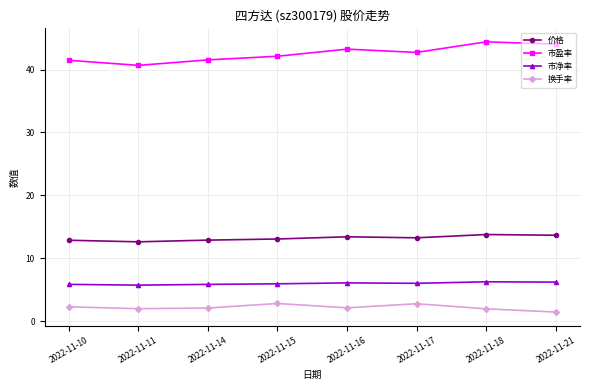

What is the difference between the highest and lowest values at 2022-11-14?

39.5